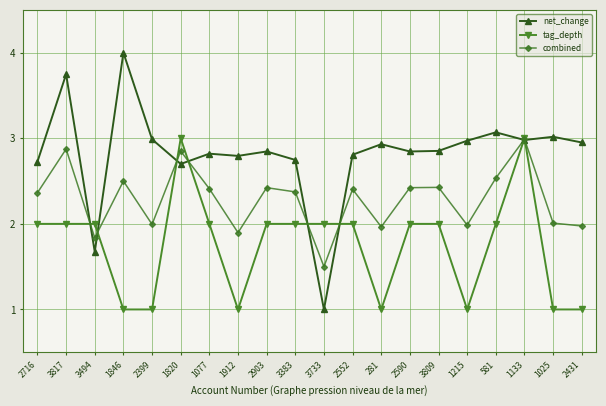

Where do tag_depth and combined first cross each other?

3817 and 3494